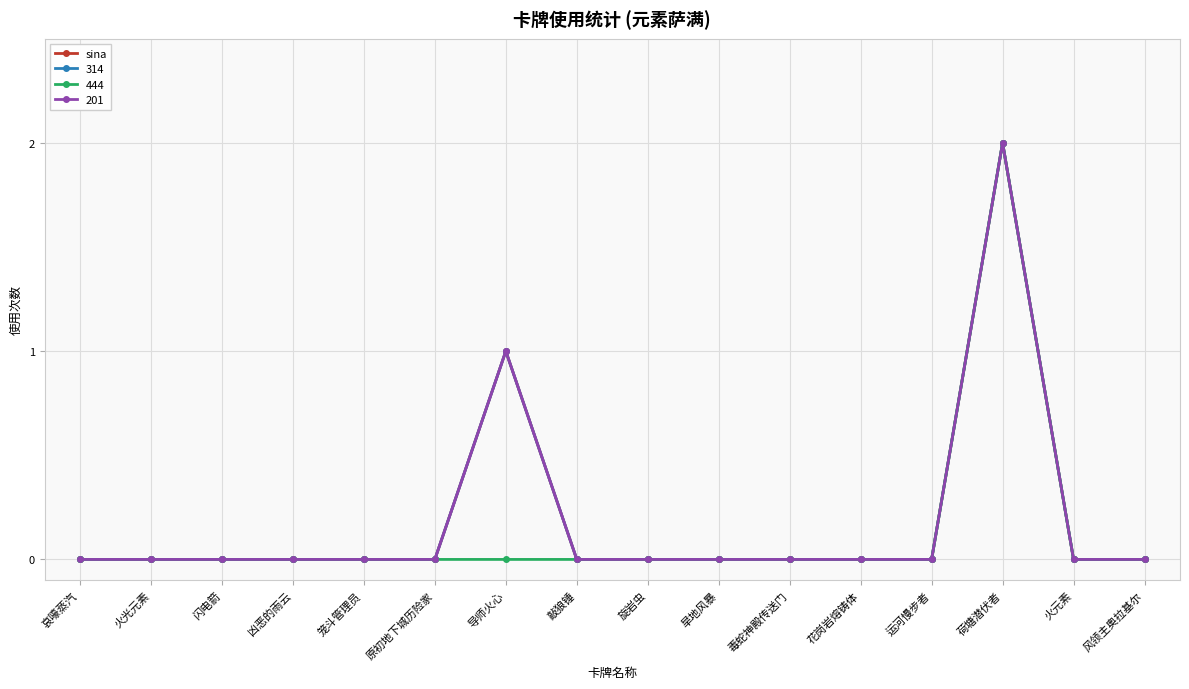

Does the chart have visible grid lines?

Yes